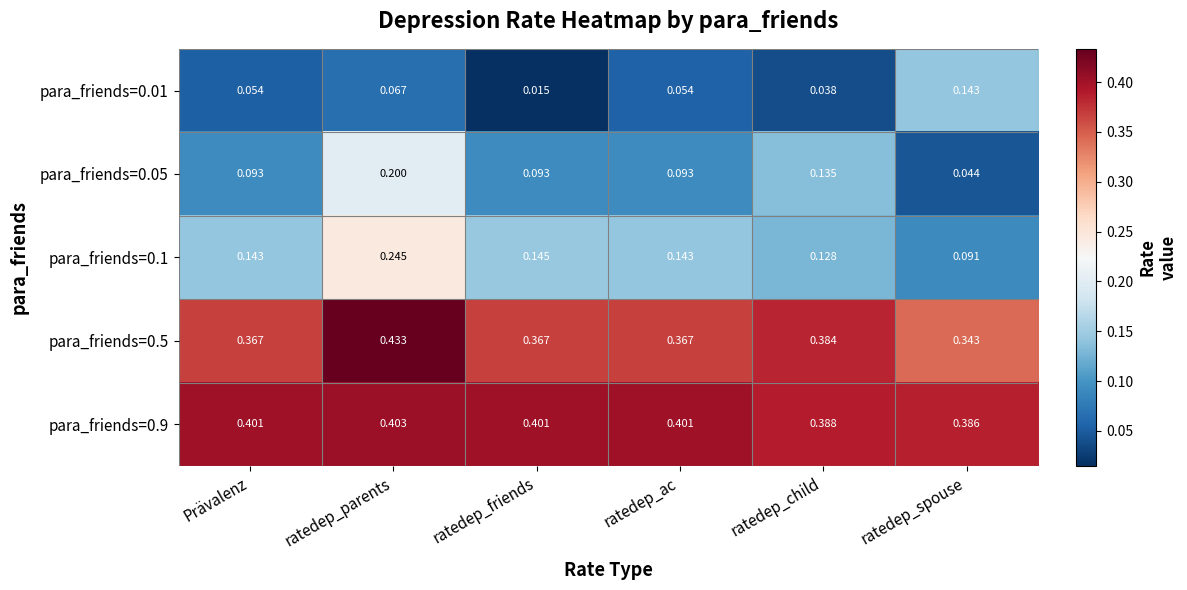

Is the value of para_friends=0.1 at ratedep_parents greater than the value of para_friends=0.9 at ratedep_ac?

No